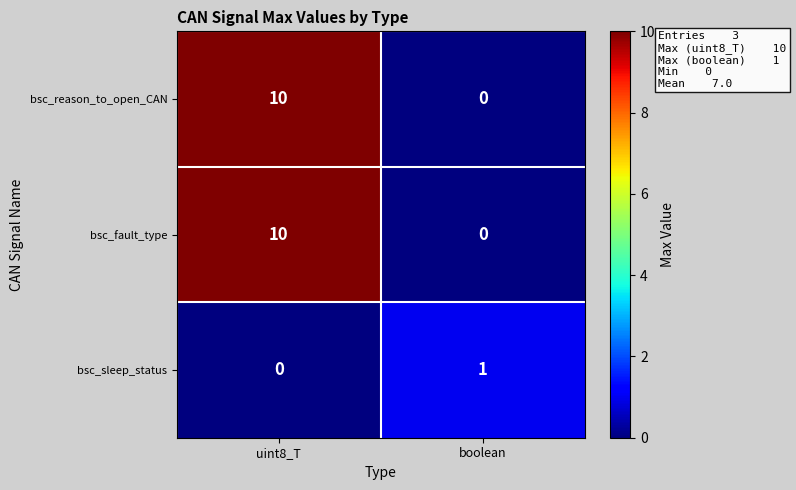

How many categories are shown in the chart?

2